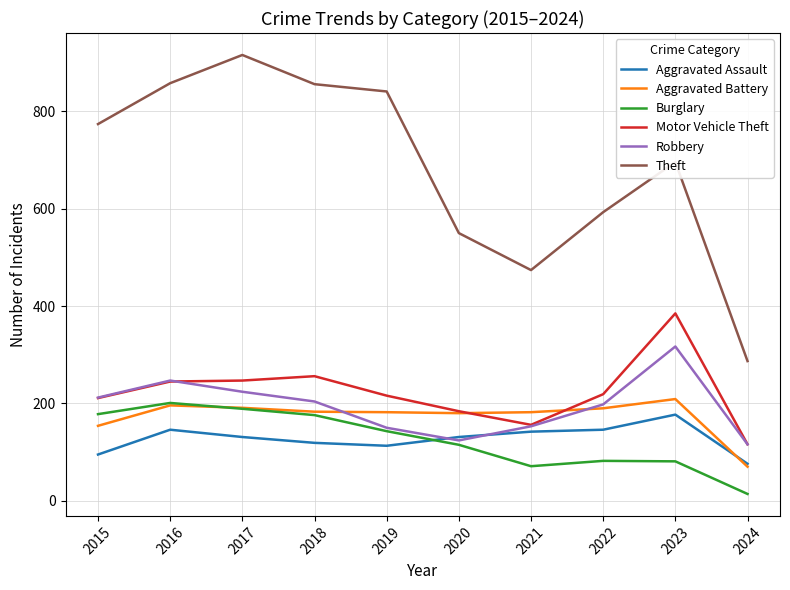

True or false: Theft has a value of 696 at 2023.

True